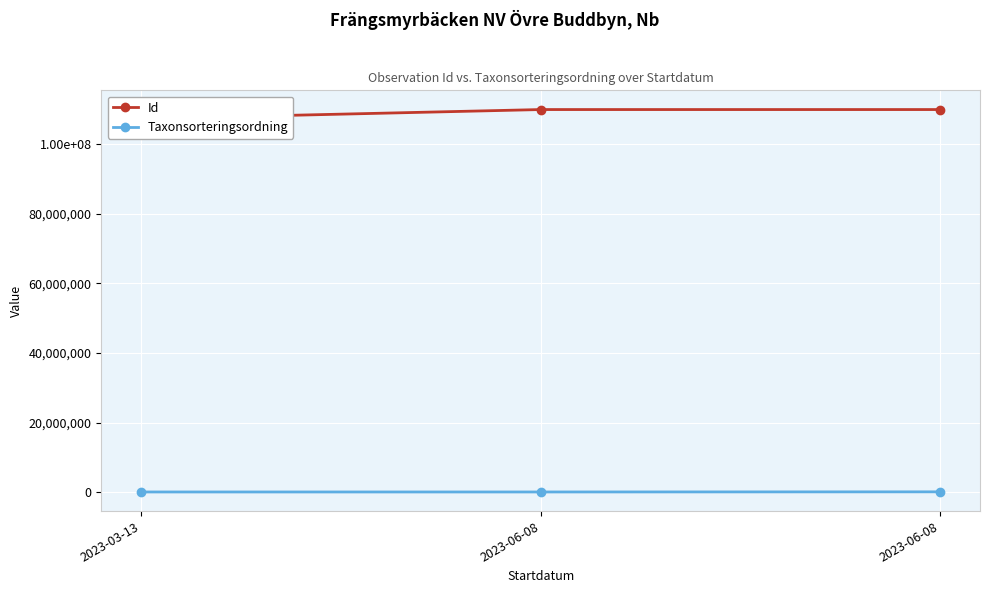

How many distinct data groups are displayed?

2